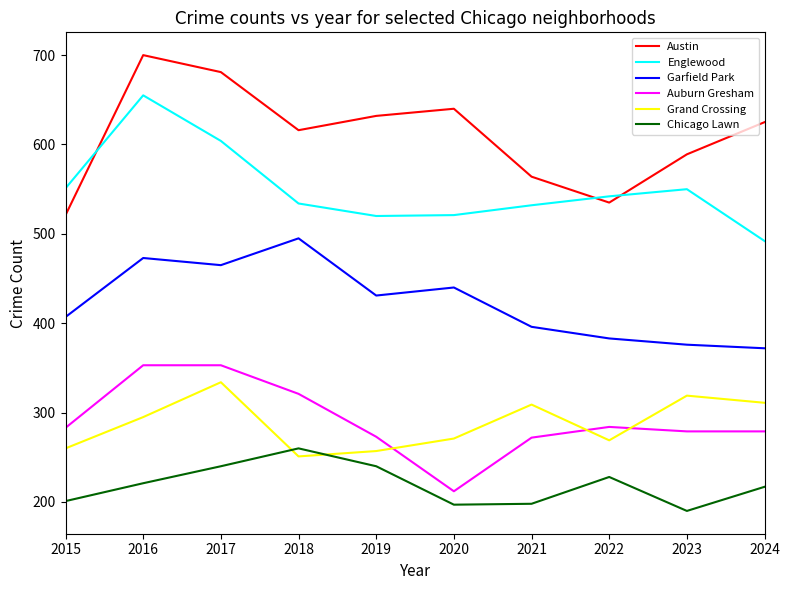

At 2024, list the series in order from smallest to largest.

Chicago Lawn, Auburn Gresham, Grand Crossing, Garfield Park, Englewood, Austin